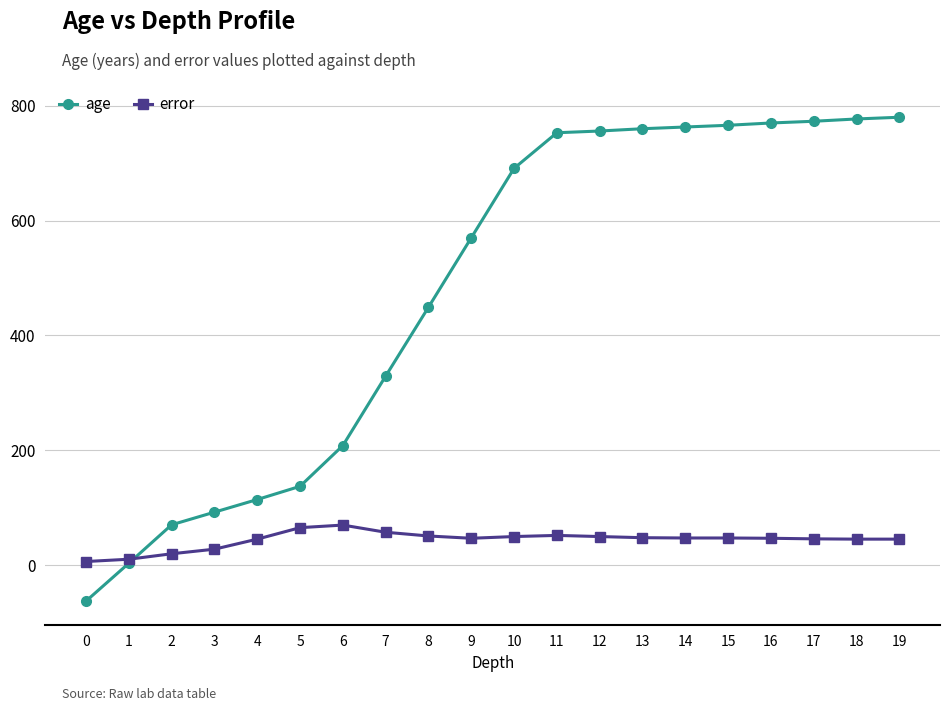

Is this an area chart (filled region under the line)?

No